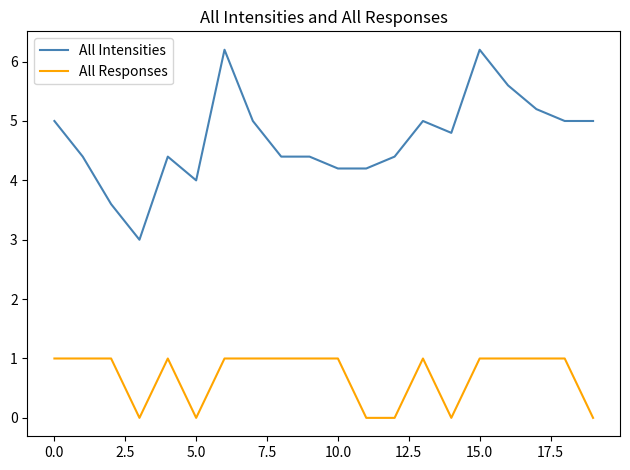

Which series has the largest total across all categories?

All Intensities